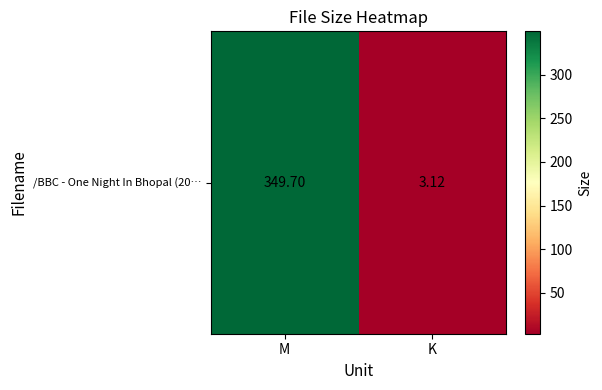

At which label is the value closest to 176?

K